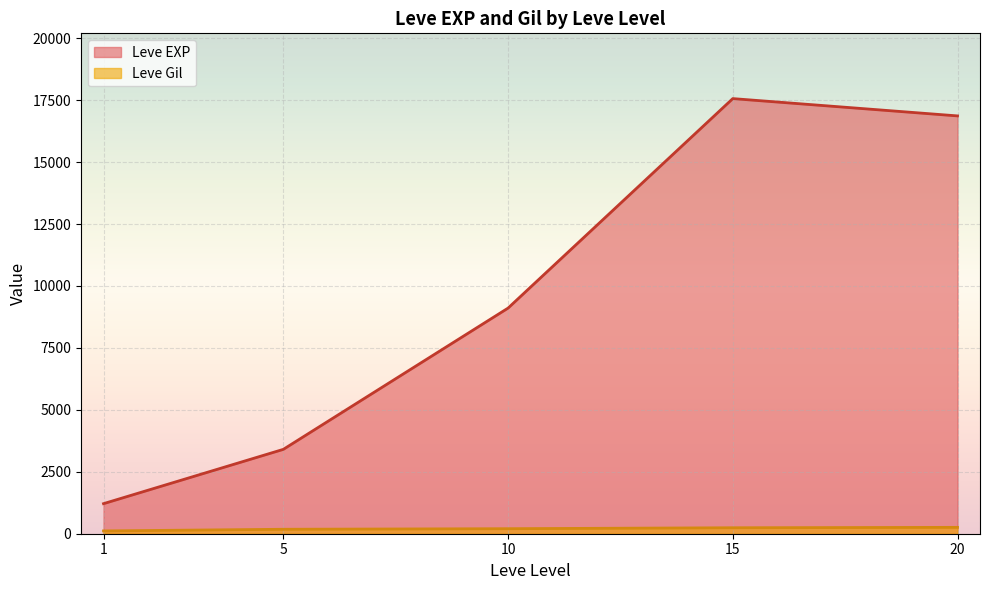

What is the difference between the maximum and minimum values in the Leve EXP series?

16350.0